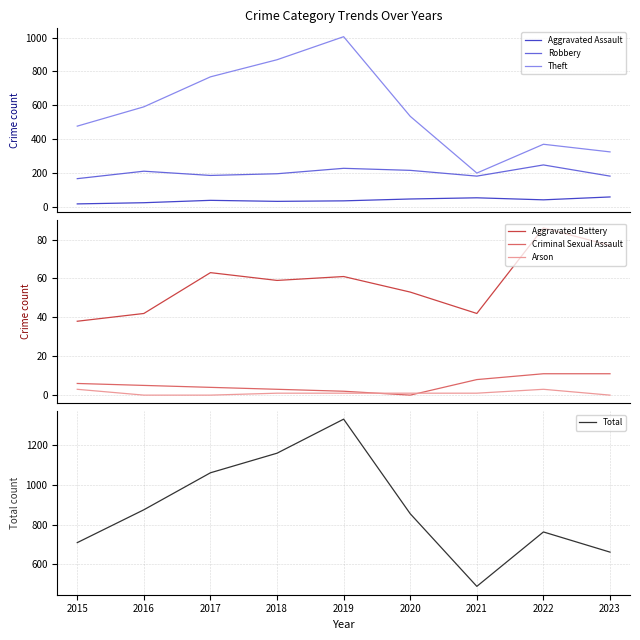

True or false: Aggravated Assault and Robbery intersect in this chart.

False